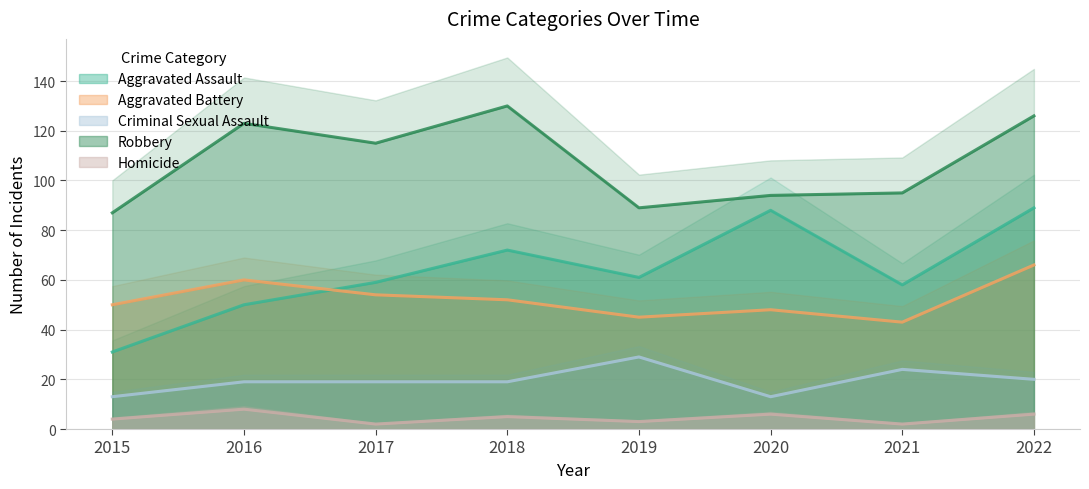

How many values in the Robbery series are below 115?

4